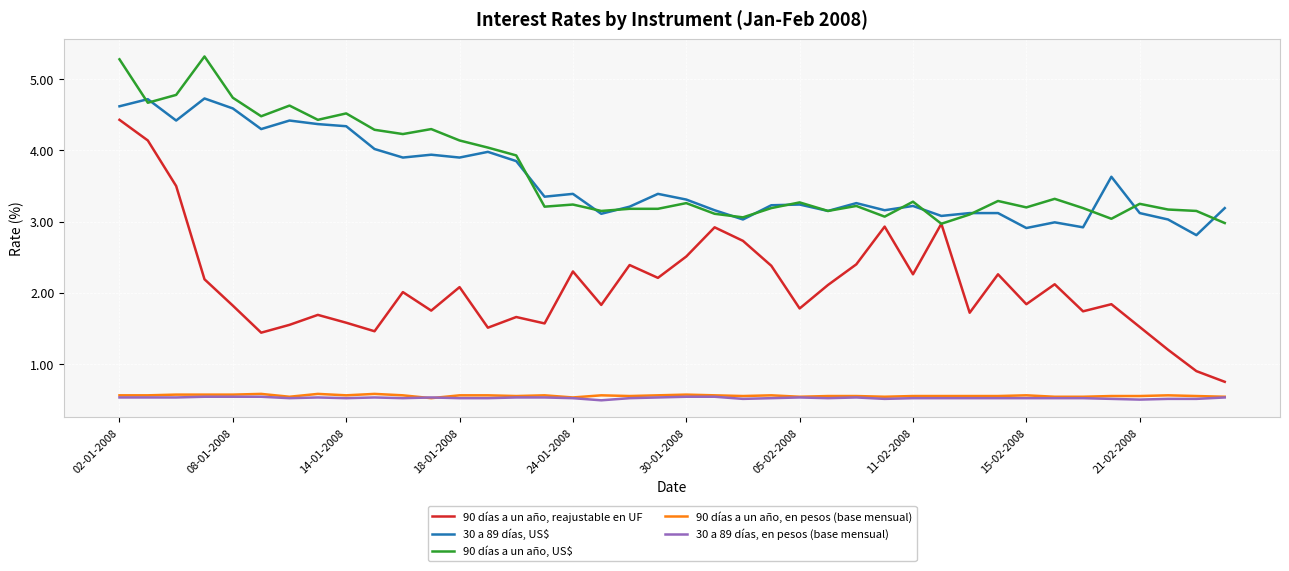

True or false: 90 días a un año, en pesos (base mensual) and 90 días a un año, reajustable en UF cross at least once.

False